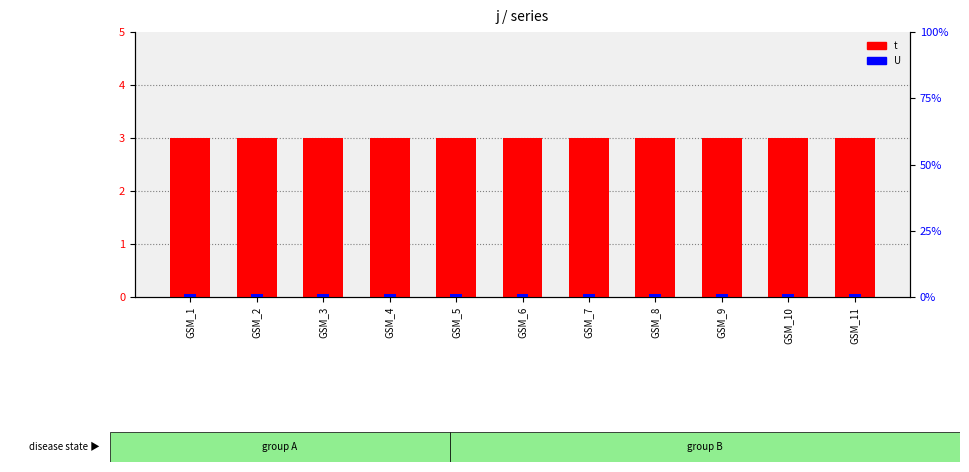

The value of t at GSM_5 is 3. True or false?

True